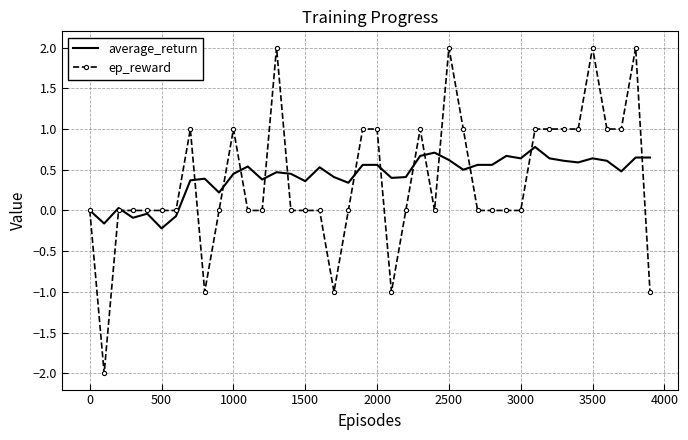

What is the difference between the maximum and minimum values in the average_return series?

1.0